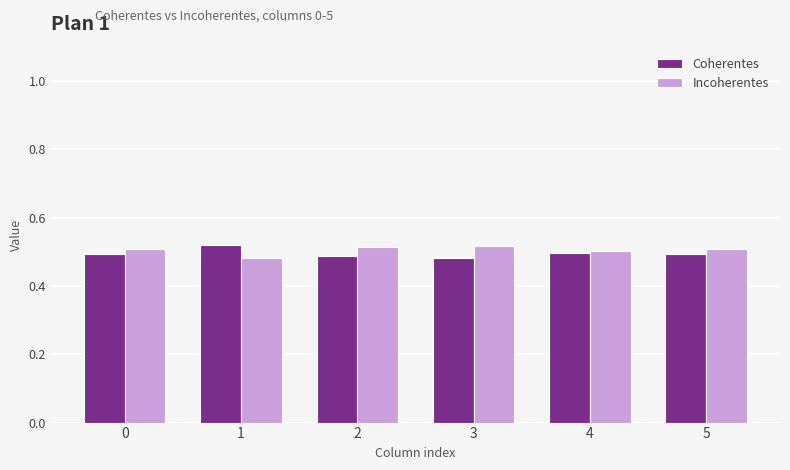

Which category has the highest value in the Coherentes series?

1